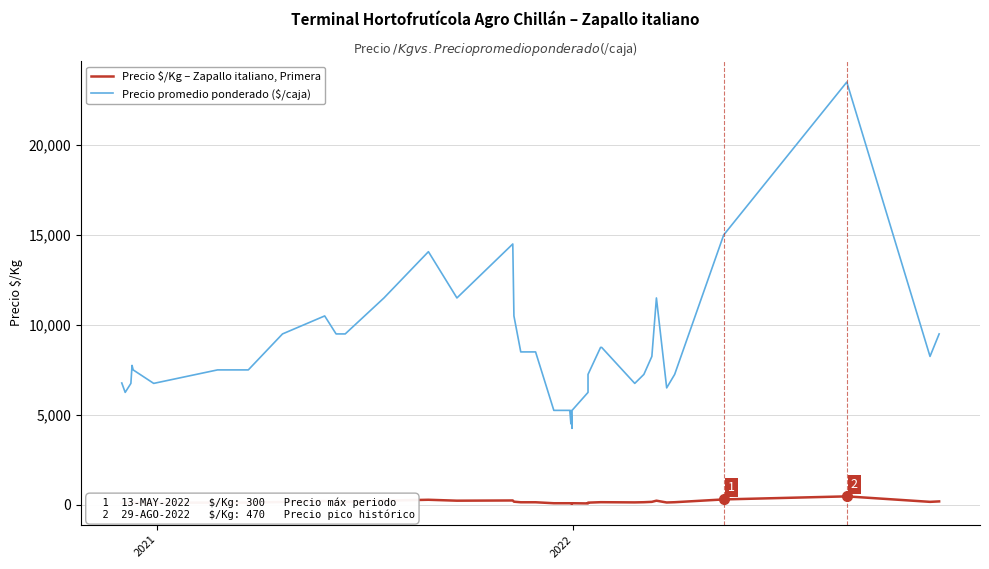

What is the sum of all Precio promedio ponderado ($/caja) values?

352889